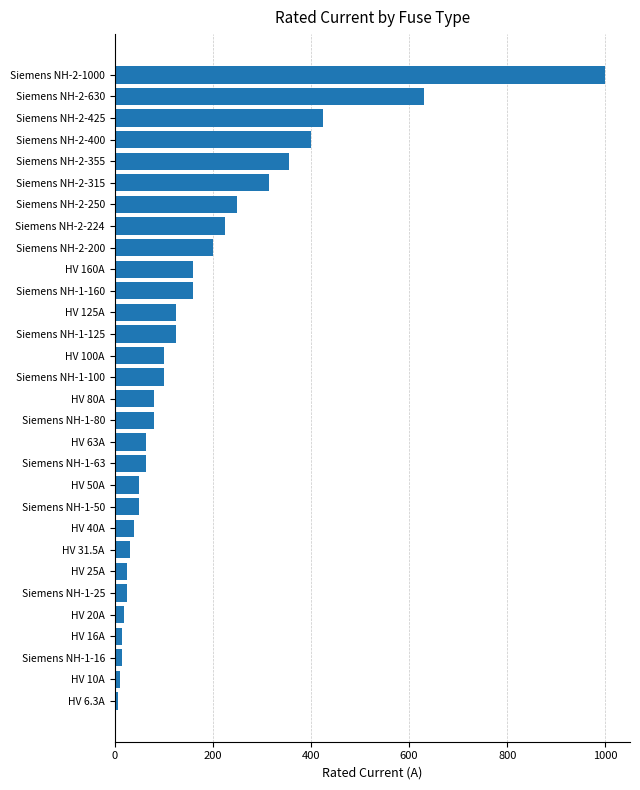

Approximately how many times larger is the value at HV 63A compared to HV 100A?

0.6